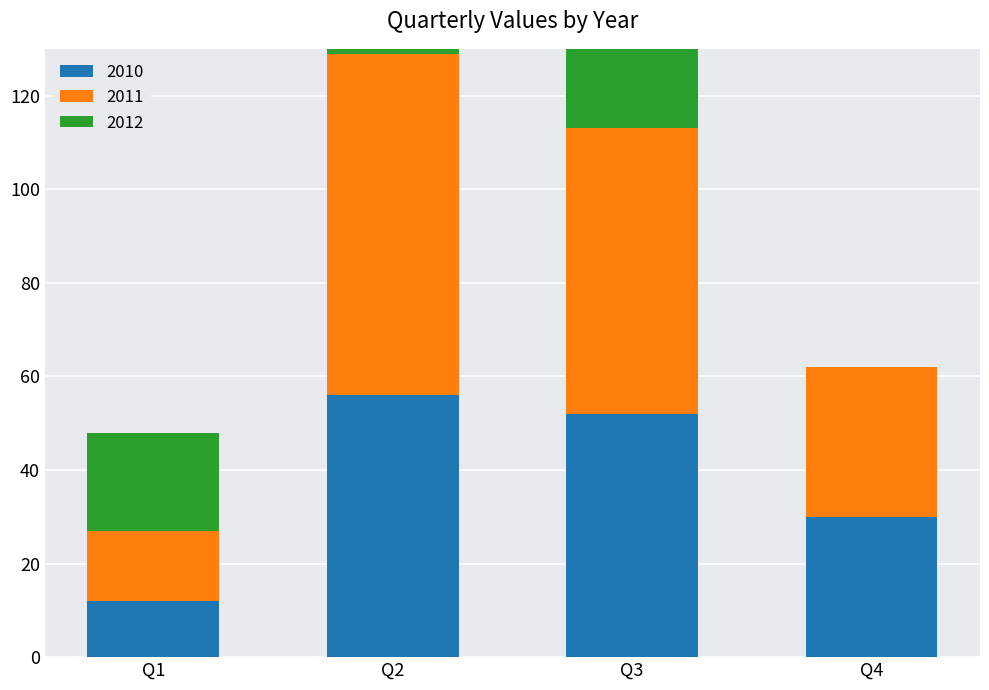

True or false: 2010 has a value of 28 at Q3.

False